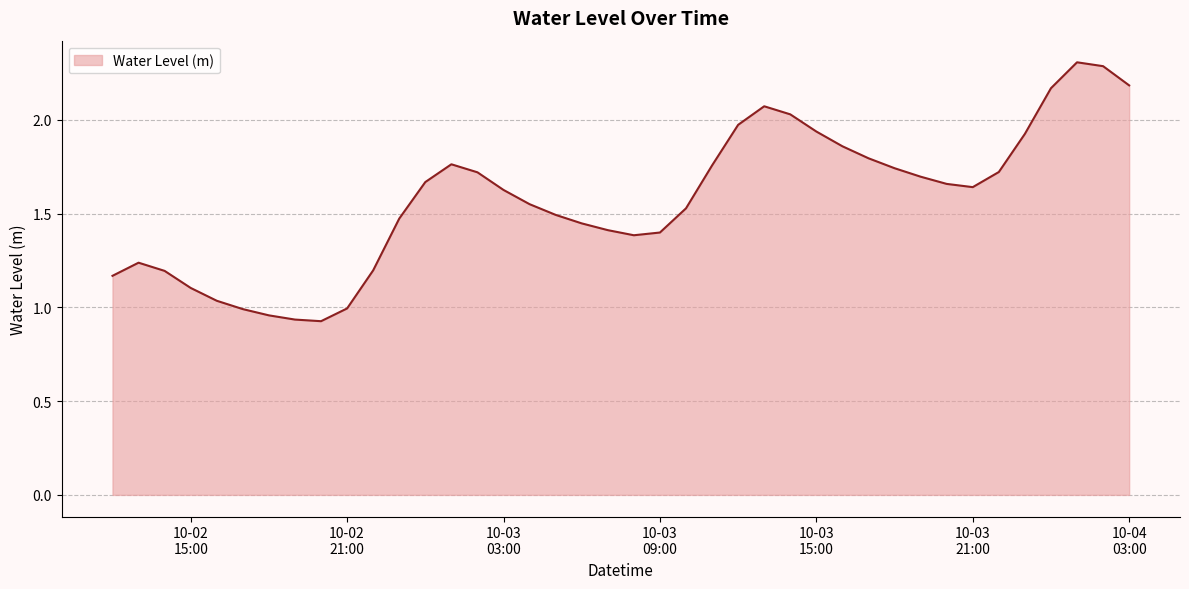

Does the chart display data point markers on the line(s)?

No